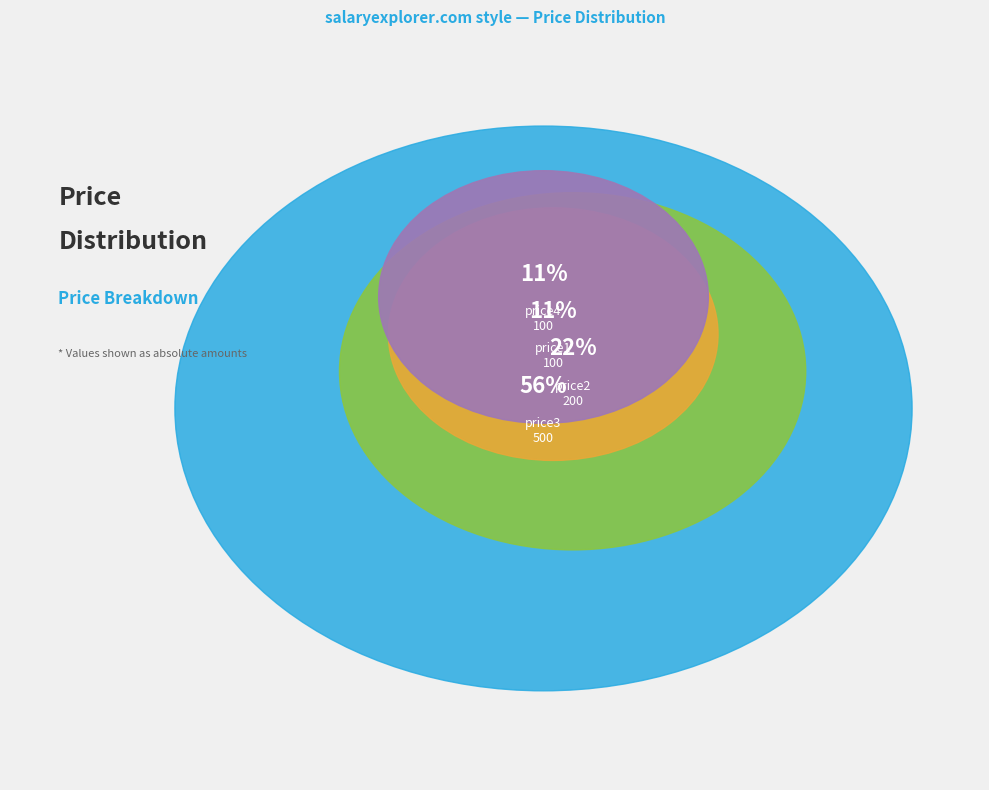

How many slices are in this pie chart?

4